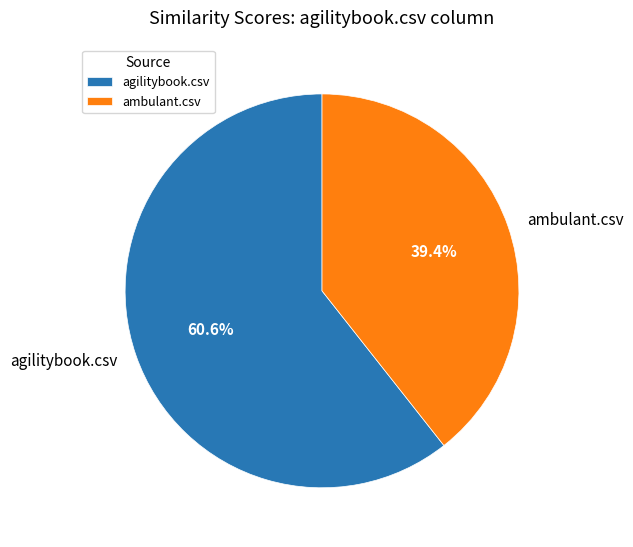

Does any single category account for the majority?

Yes